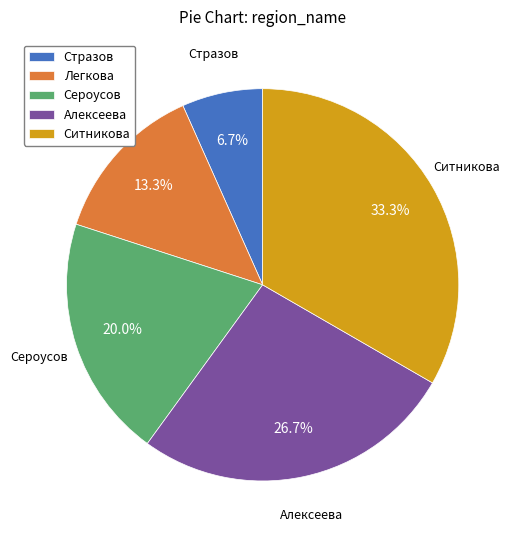

The Сероусов slice represents 9% of the pie. True or false?

False